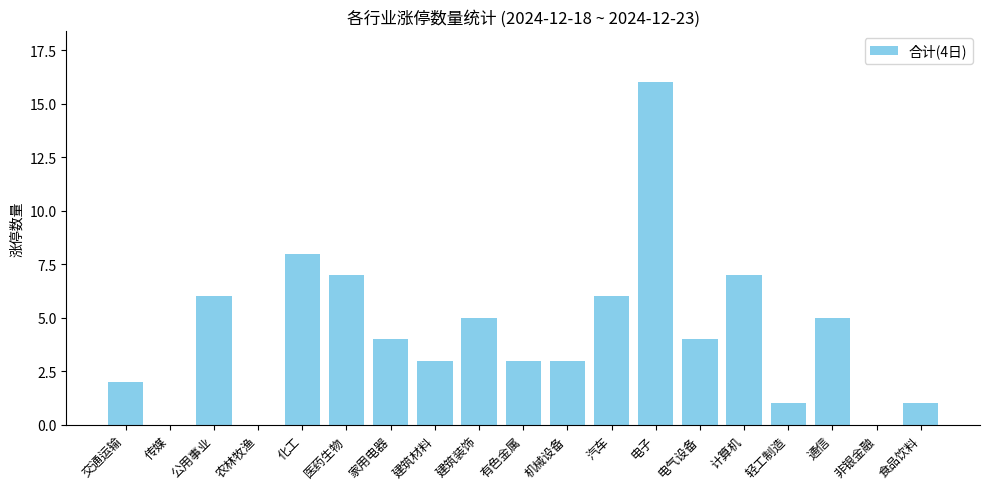

Which has a higher value, 有色金属 or 农林牧渔?

有色金属